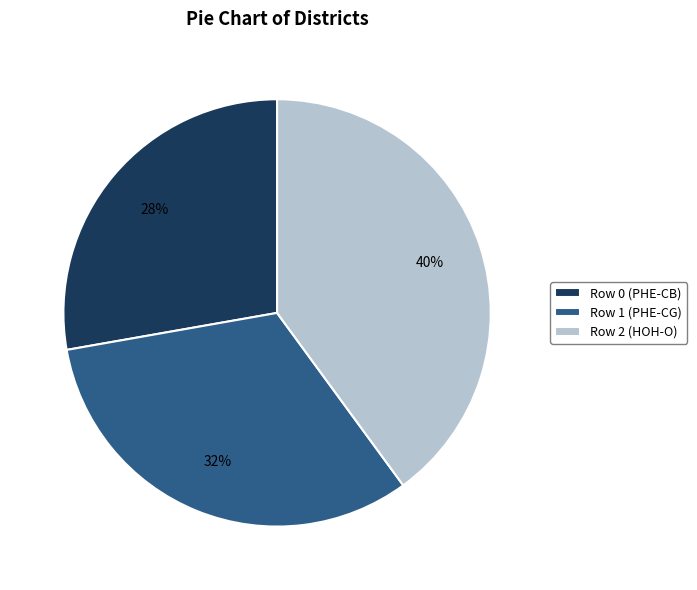

To the nearest percent, what is the average slice percentage?

33%